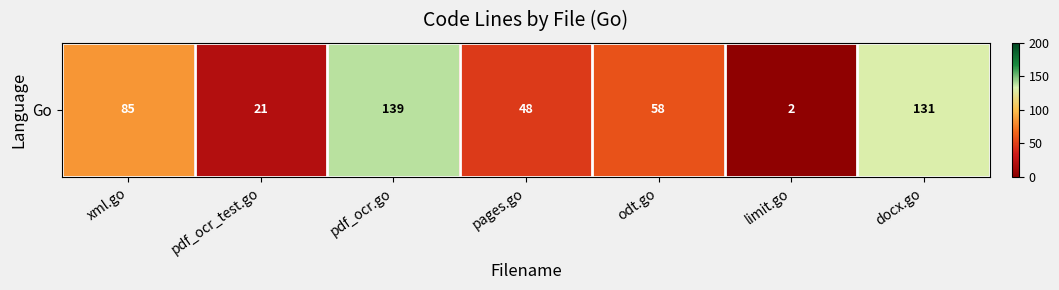

The chart shows a value of 9 at pdf_ocr_test.go. True or false?

False